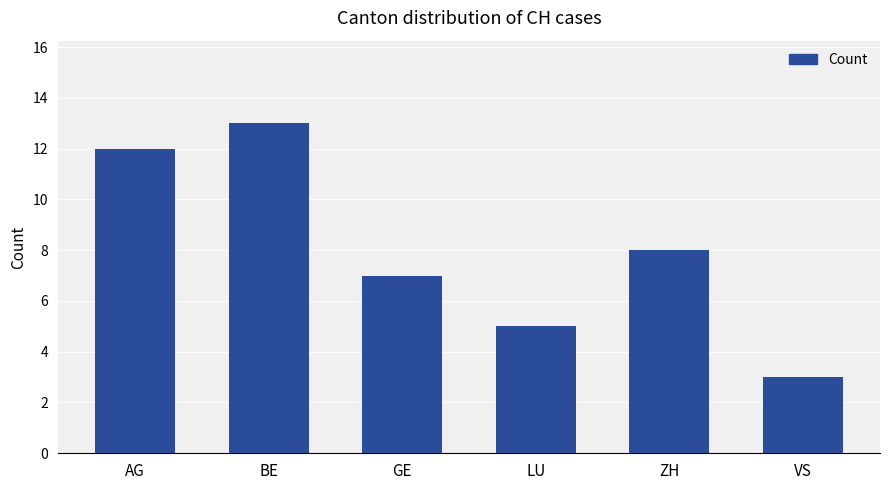

The chart shows a value of 12 at AG. True or false?

True